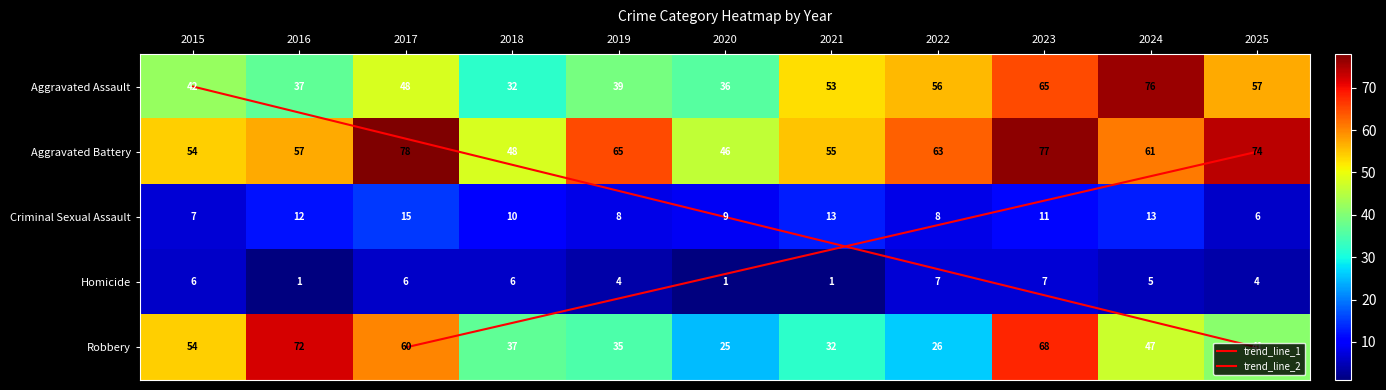

What is the difference between the Criminal Sexual Assault values at 2020 and 2015?

2